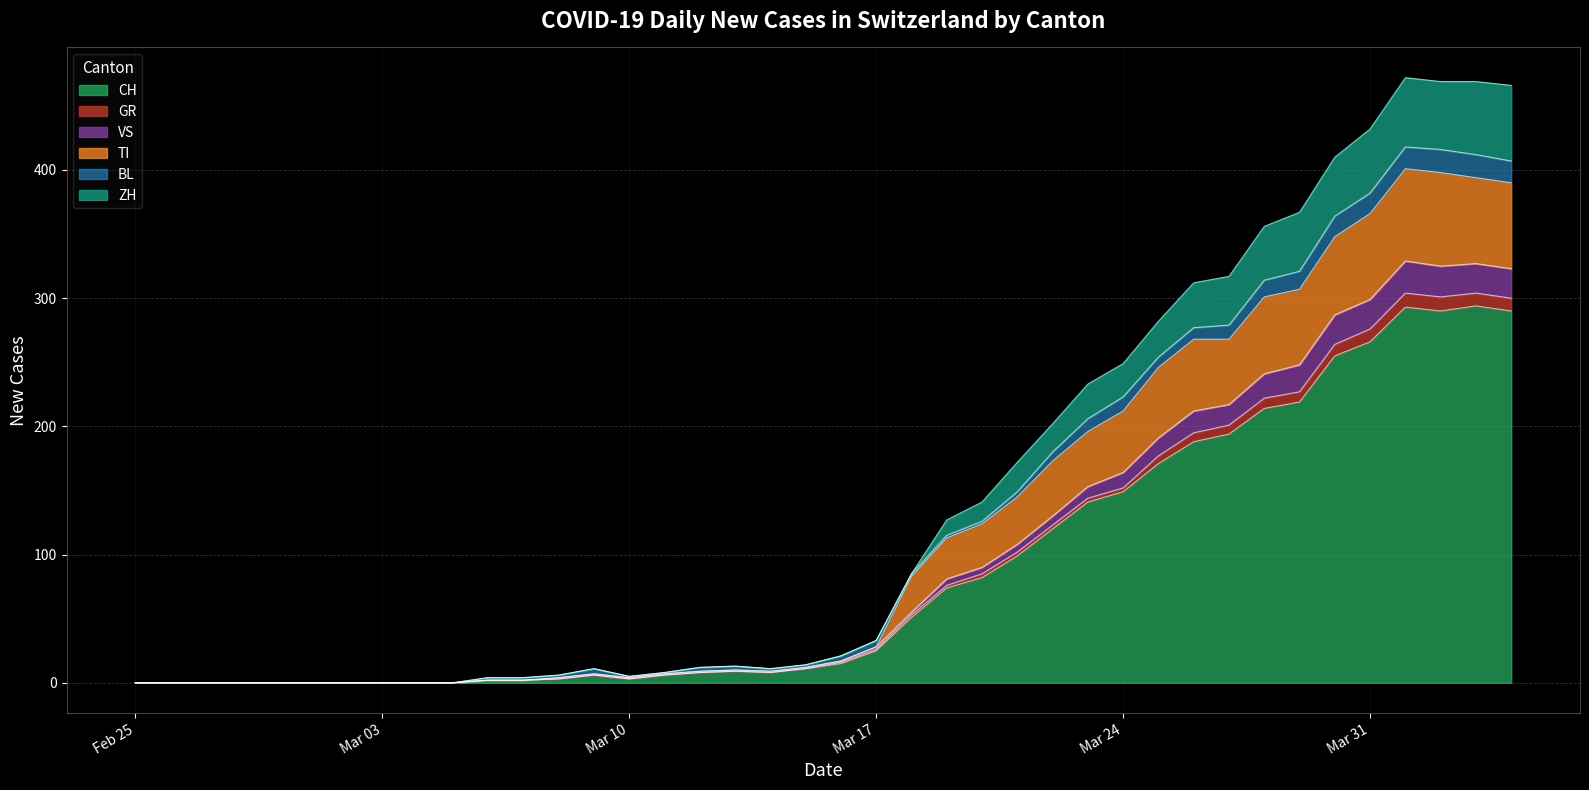

True or false: VS and ZH intersect in this chart.

False